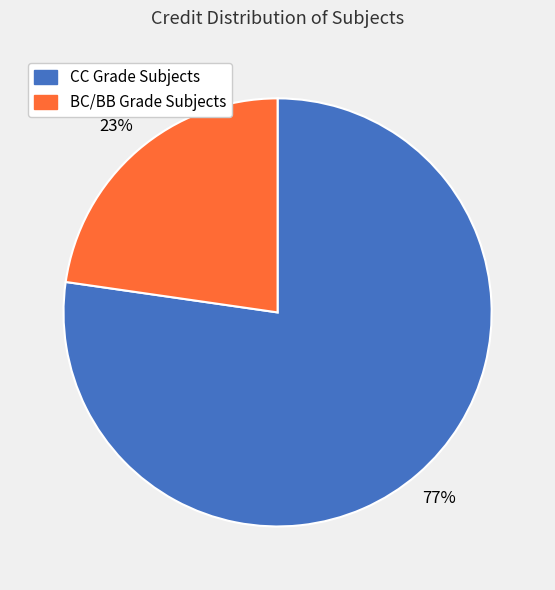

True or false: CC Grade Subjects accounts for 71% of the total.

False